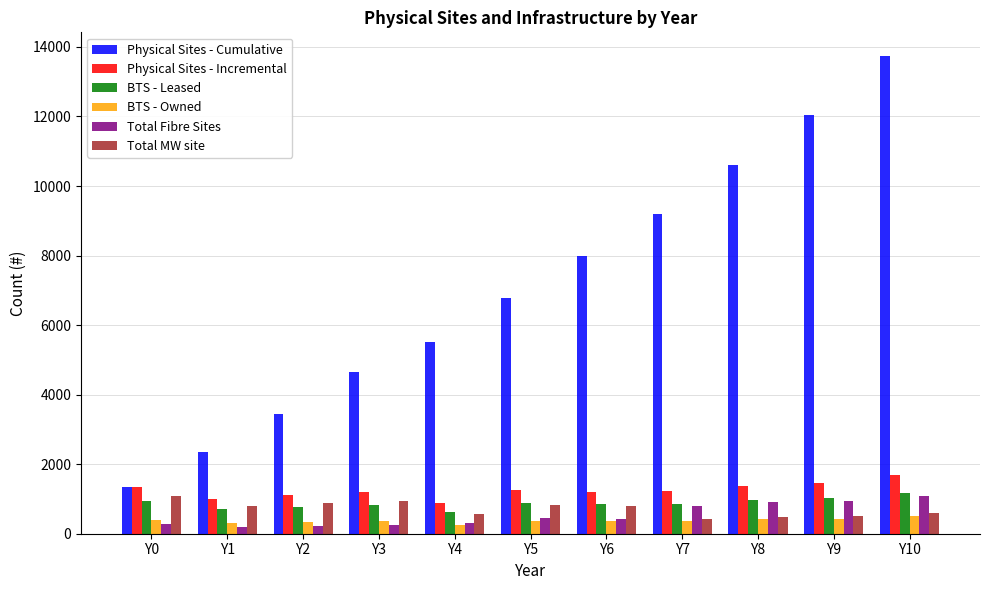

What value does the Total Fibre Sites series have at Y0, to the nearest 10?

270